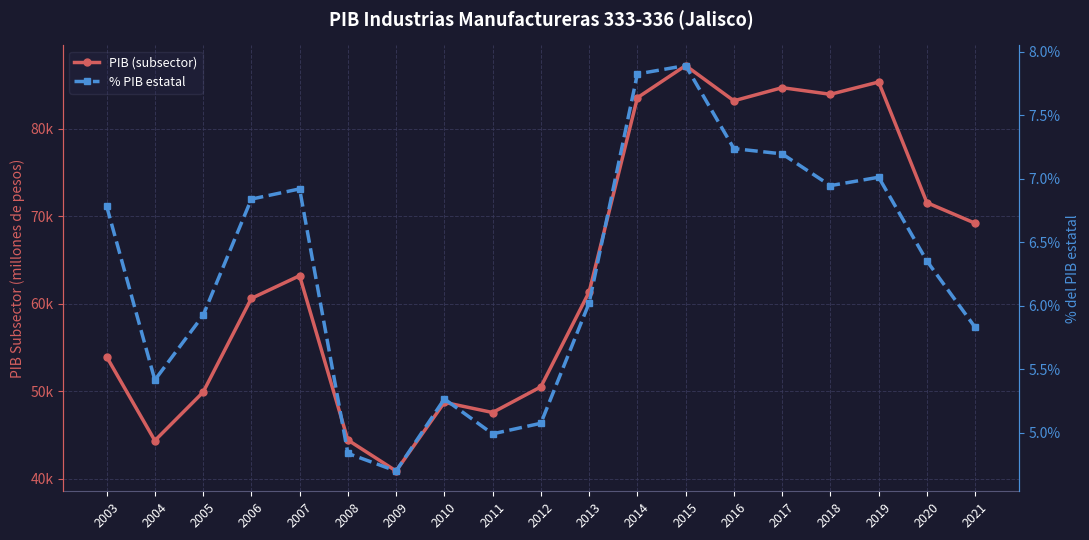

What is the value of the PIB (subsector) point at the 17th from the left?

85321.2